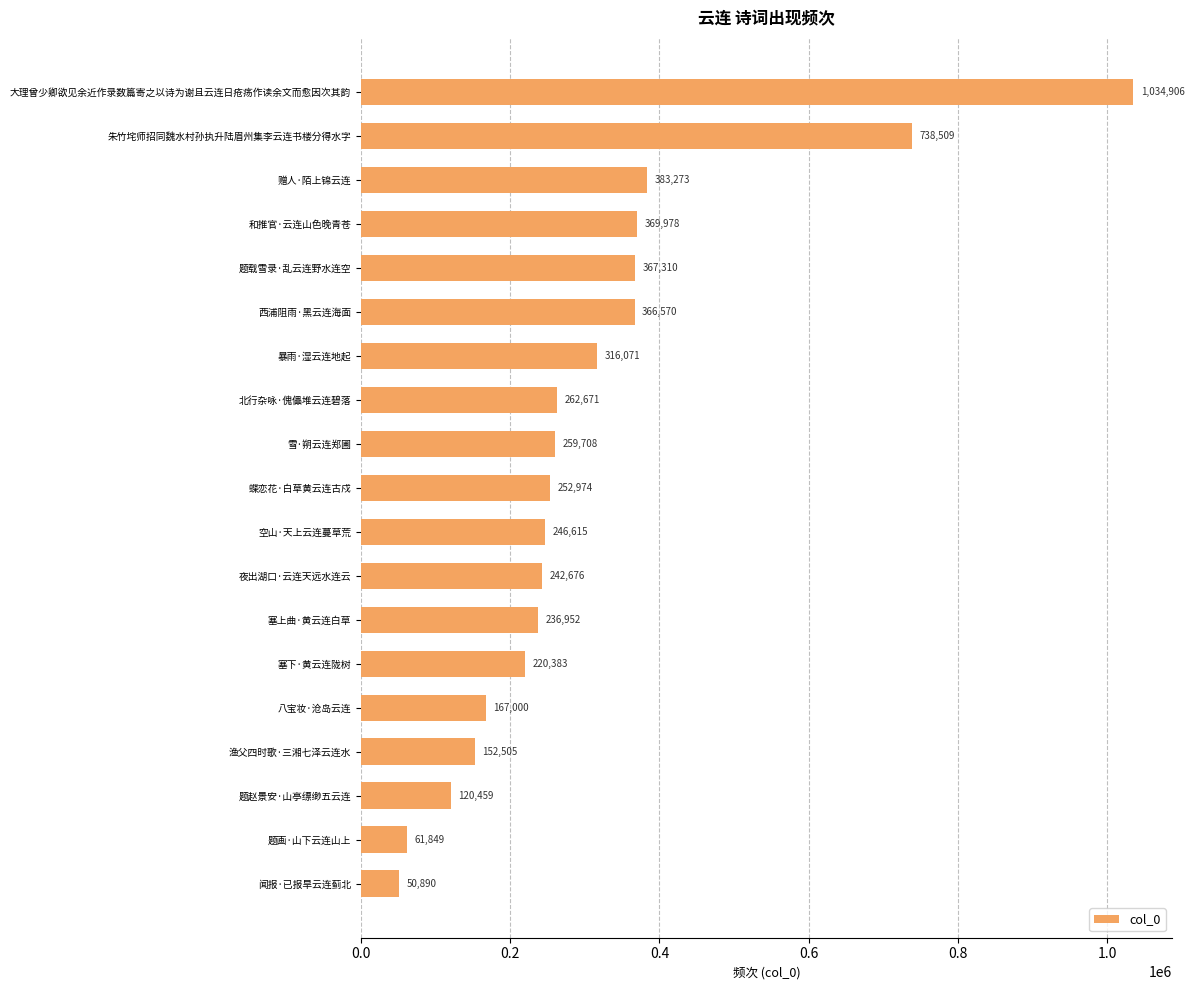

What is the average value?

307963